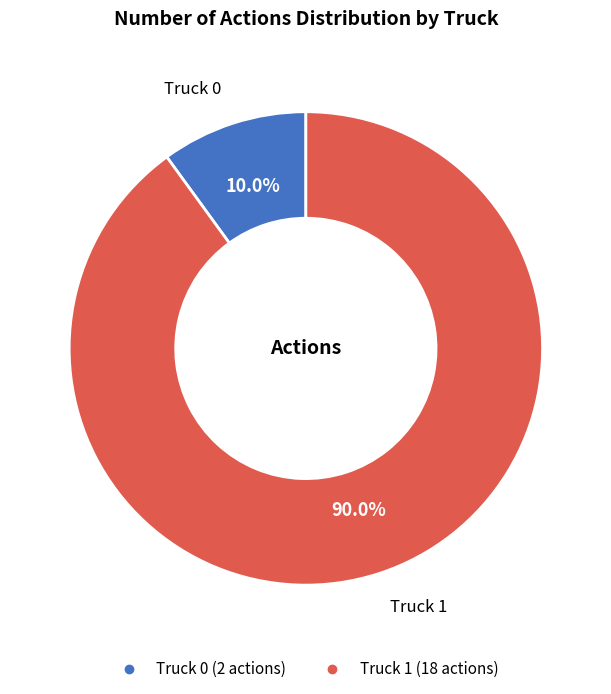

What is the smallest slice in the pie chart?

Truck 0